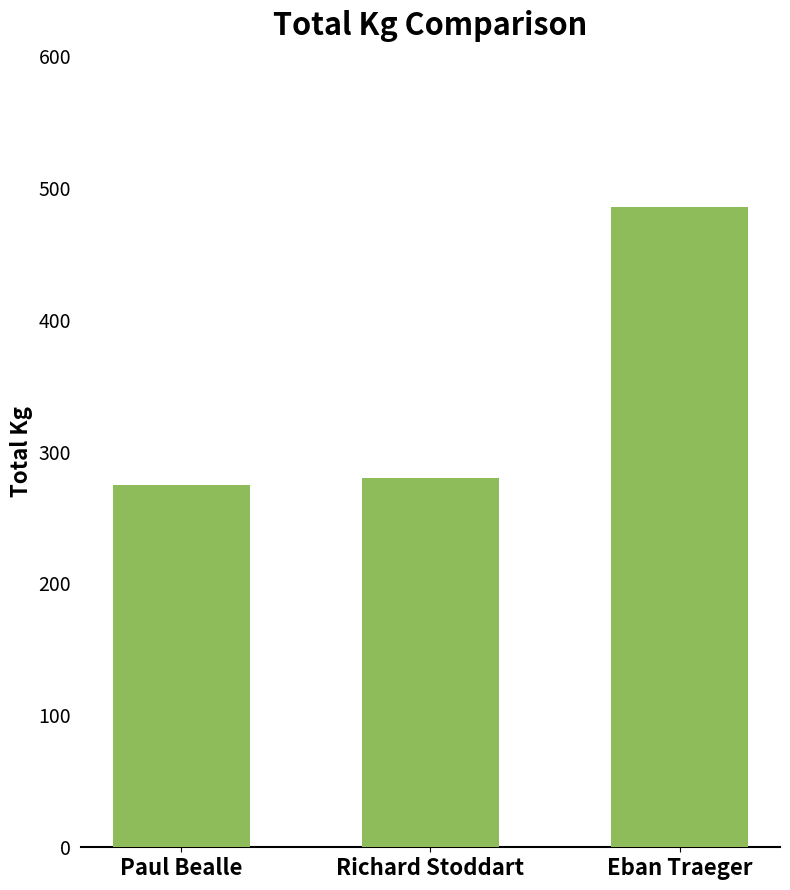

What is the difference between the maximum and minimum values?

210.5